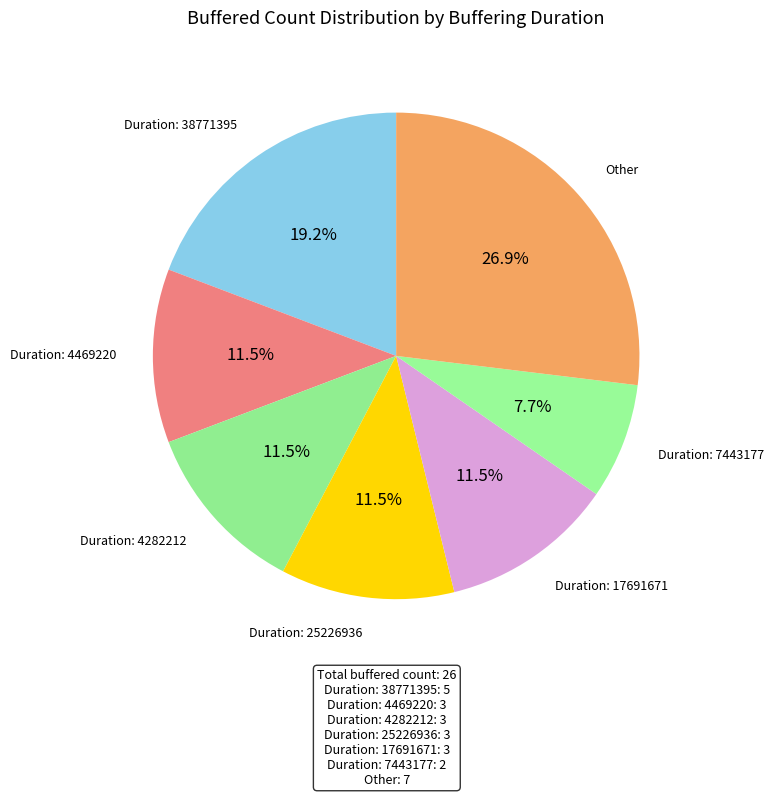

Which category has the biggest portion of the pie?

Other